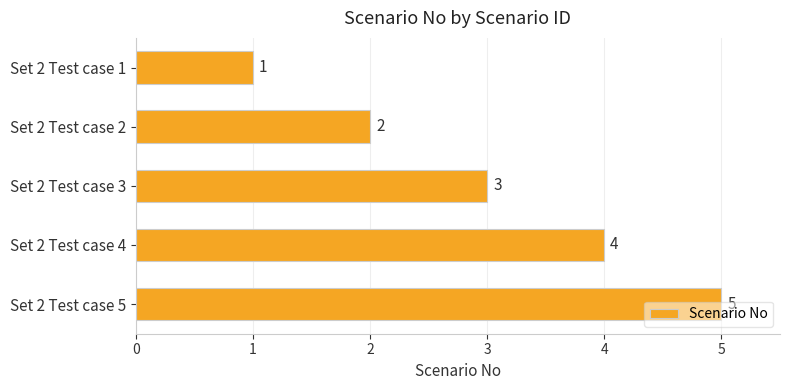

Does the chart contain any negative values?

No